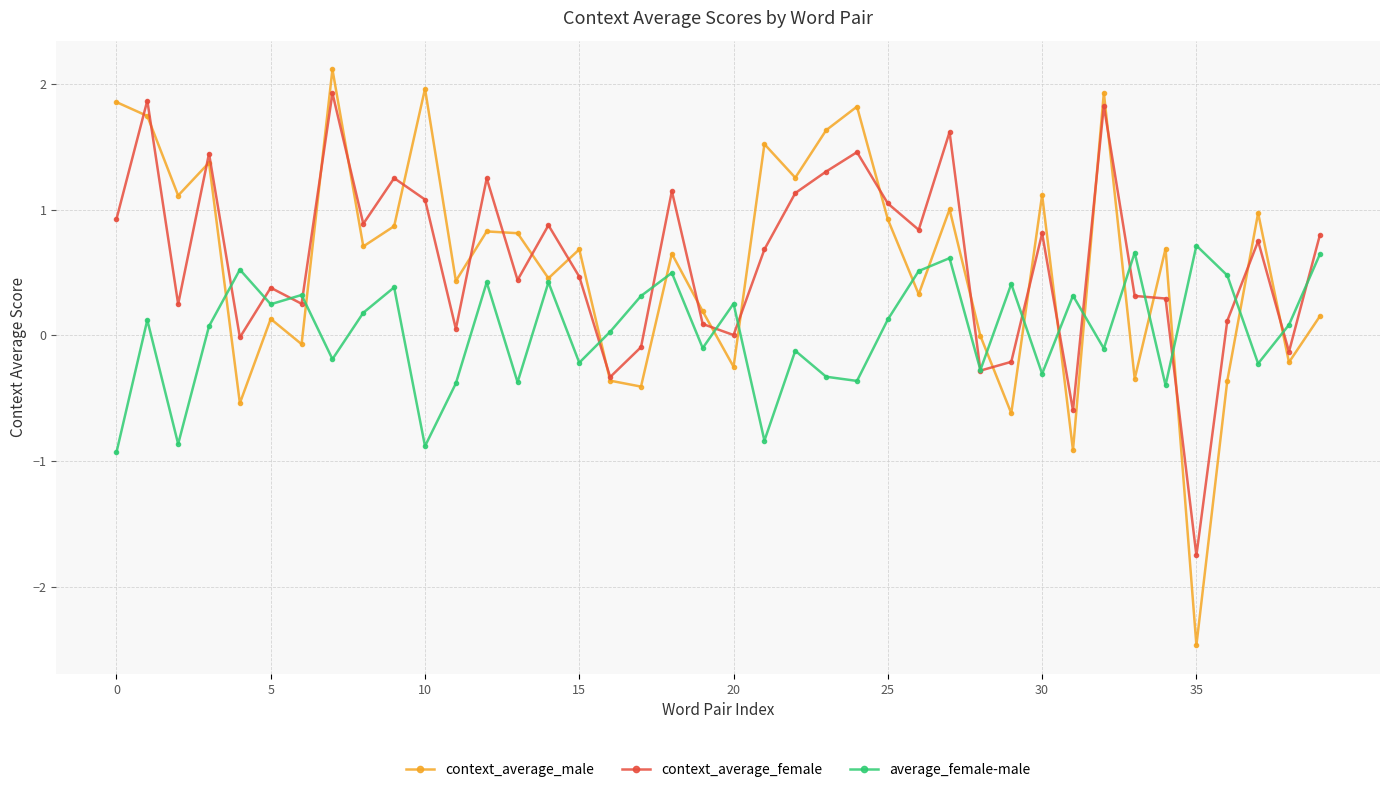

What is the minimum value shown in the chart?

-2.5